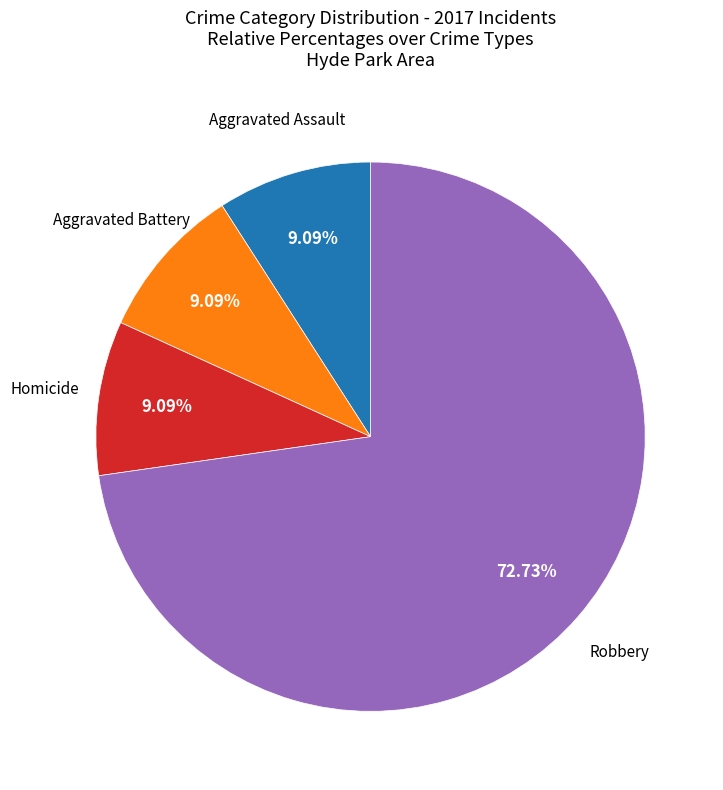

Count the number of slices in the pie.

4